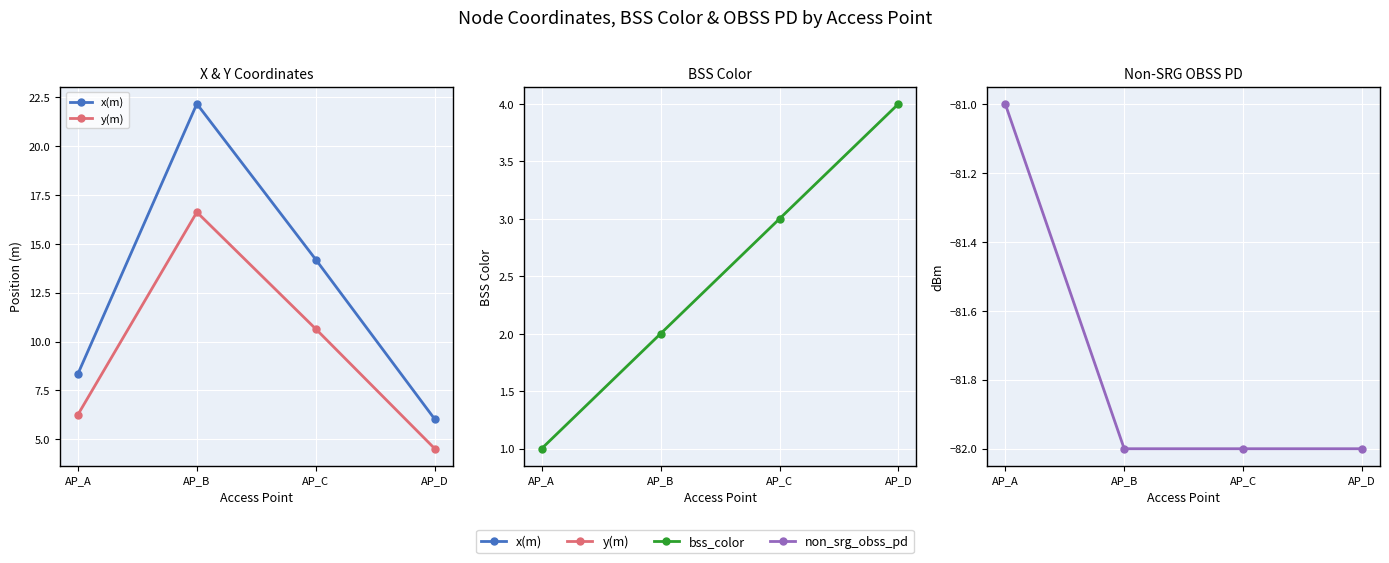

Between AP_C and AP_A, which is larger?

AP_C